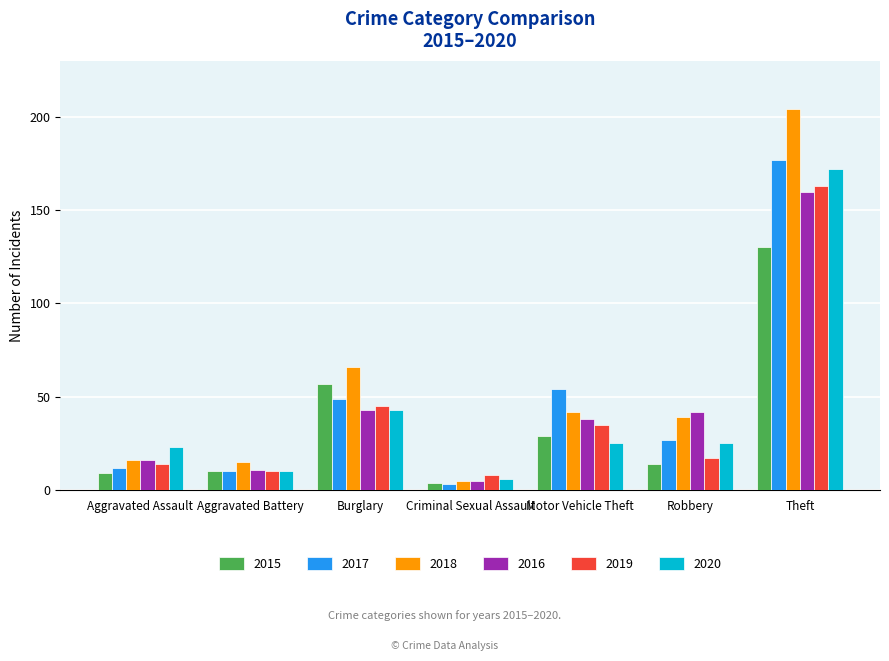

The value of 2020 at Robbery is 25. True or false?

True